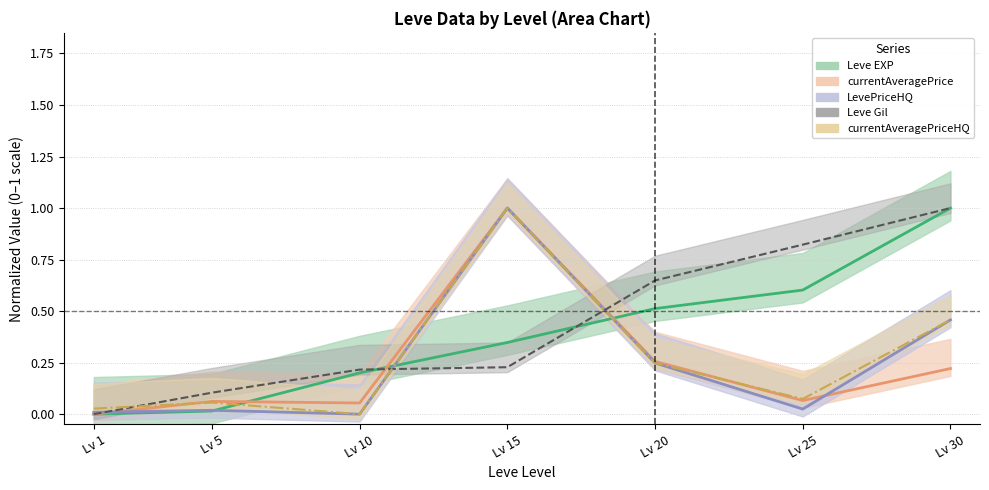

What are all the series names shown in the legend?

Leve EXP, Leve Gil, currentAveragePrice, currentAveragePriceHQ, LevePriceHQ